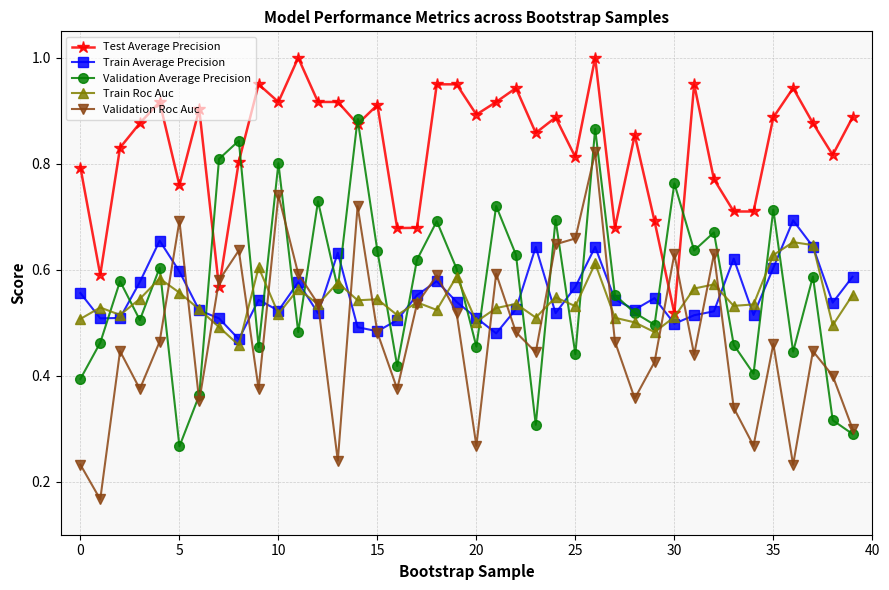

How many data points does each series have?

40